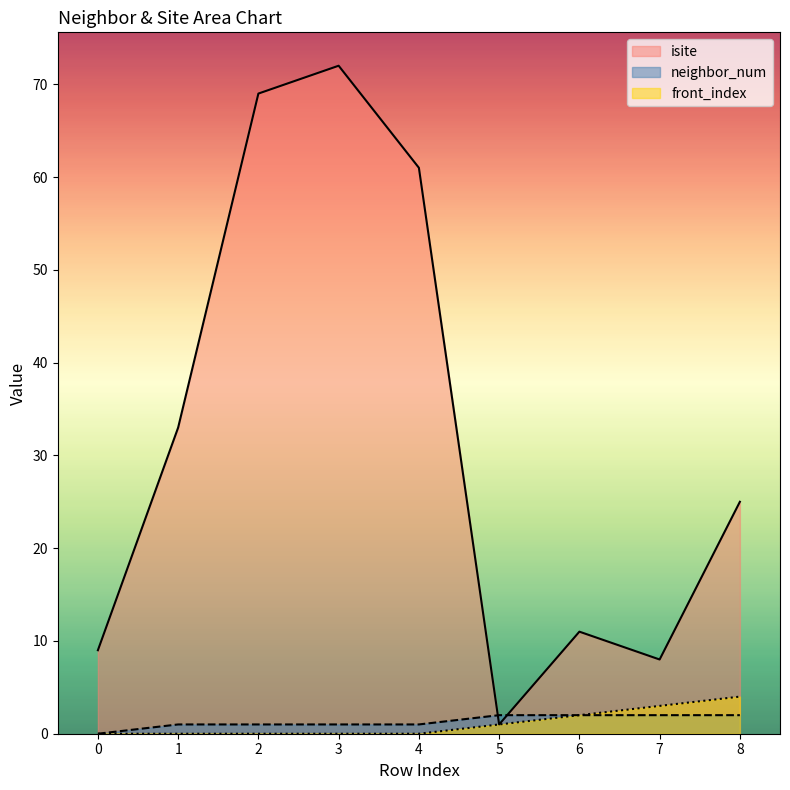

Rank the series at 8 from highest to lowest value.

isite, front_index, neighbor_num